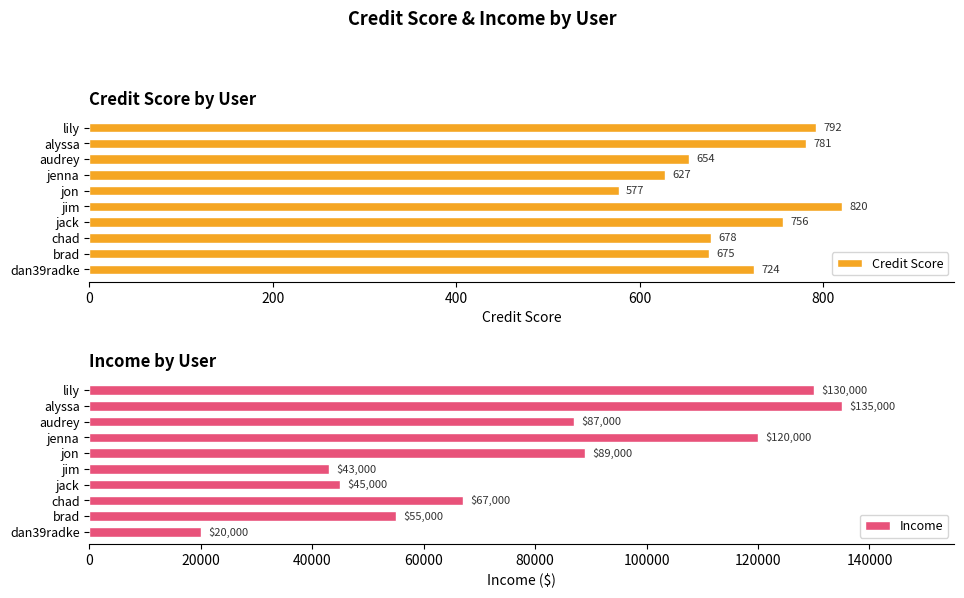

What are all the series names shown in the legend?

Credit Score, Income